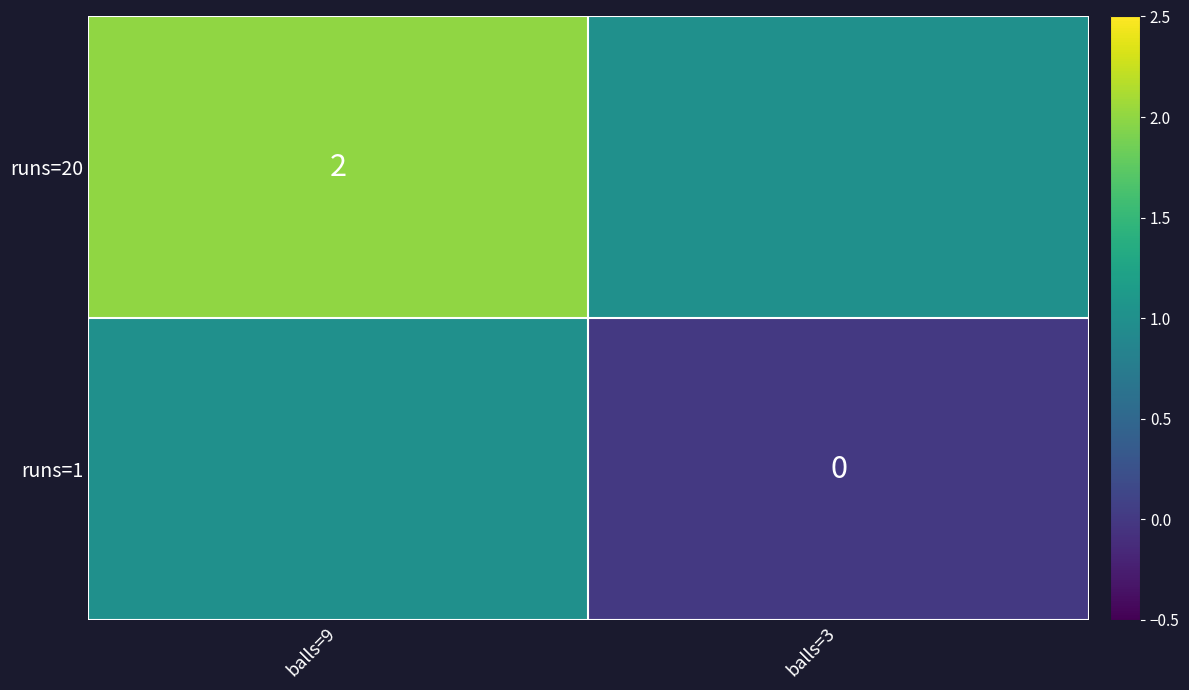

What is the sum of all runs=20 values?

3